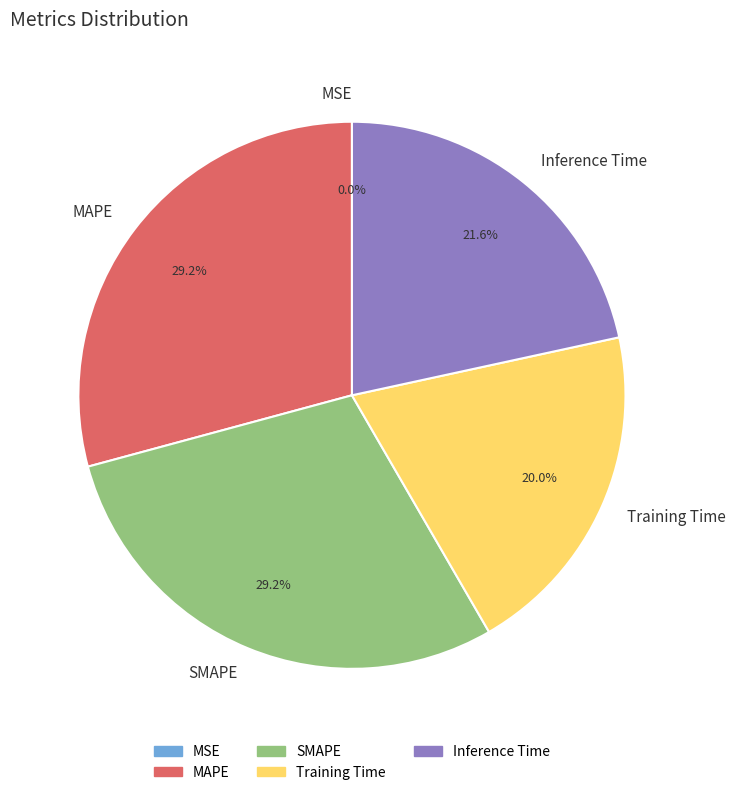

To the nearest percent, what is the difference between the largest and smallest slice percentages?

29%